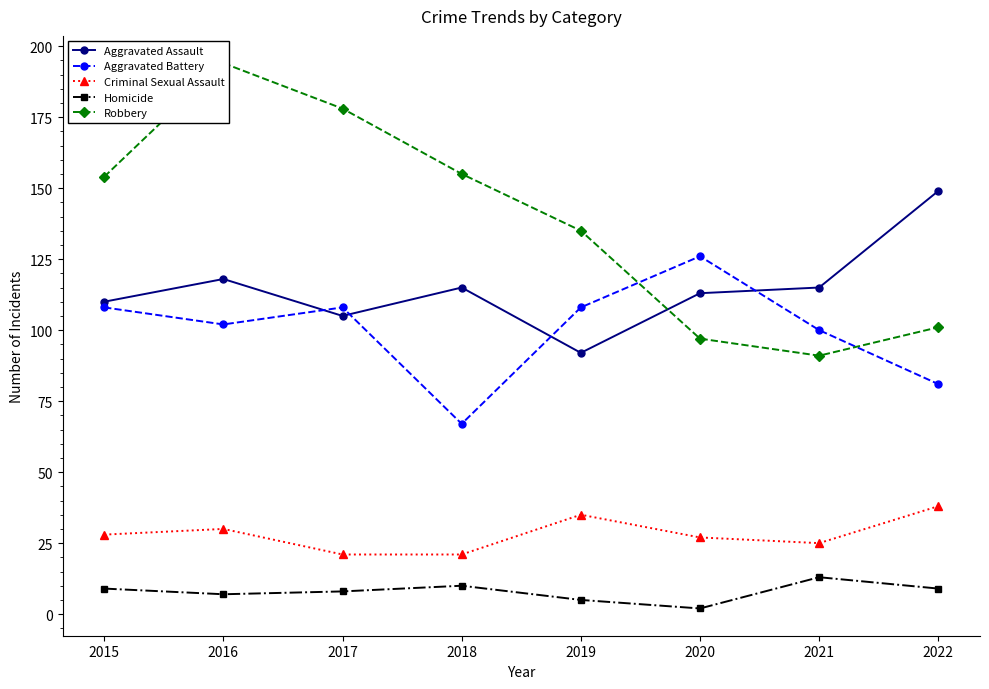

At which label is Robbery closest to 142?

2019